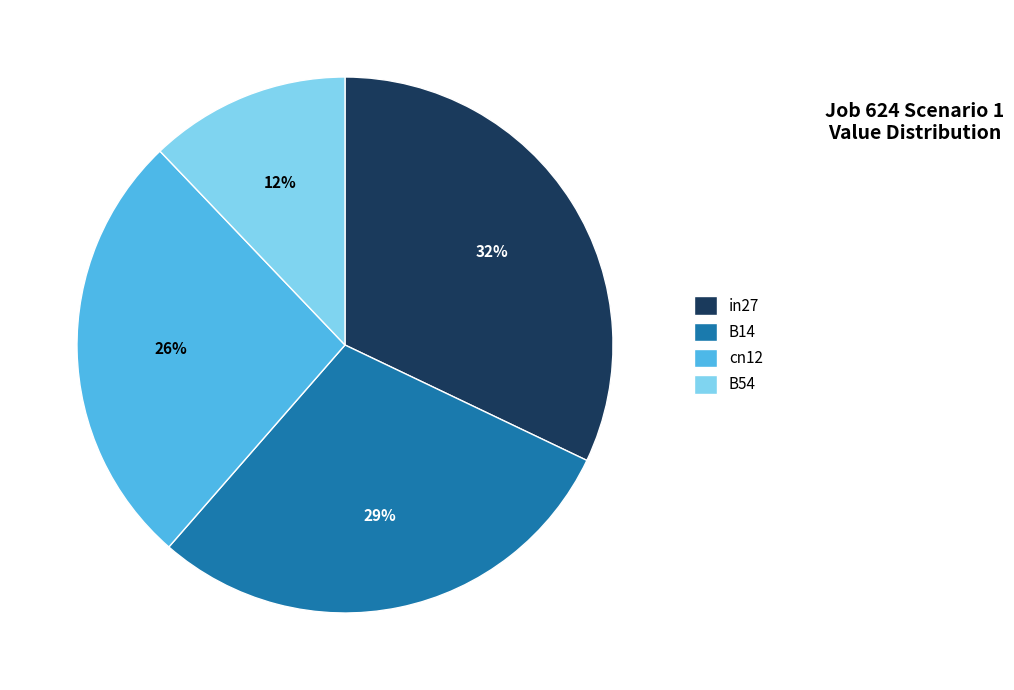

Which category has the biggest portion of the pie?

in27